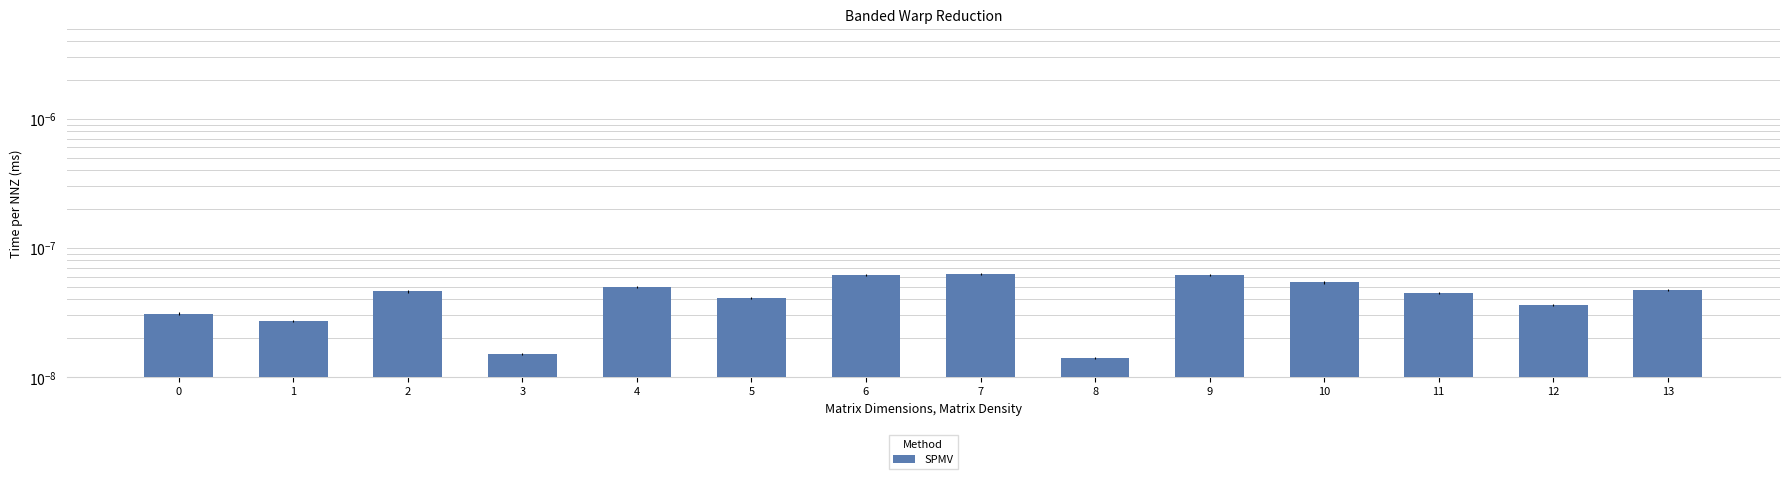

Does the chart contain stacked bars?

No